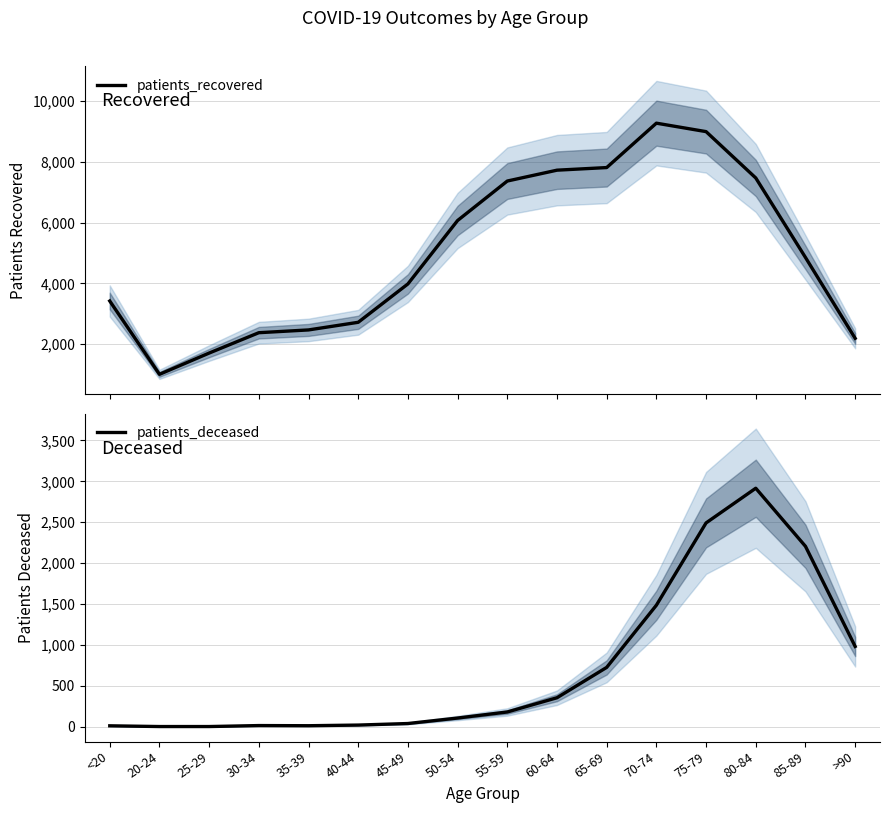

List the labels in order of patients_recovered value, smallest first.

20-24, 25-29, >90, 30-34, 35-39, 40-44, <20, 45-49, 85-89, 50-54, 55-59, 80-84, 60-64, 65-69, 75-79, 70-74